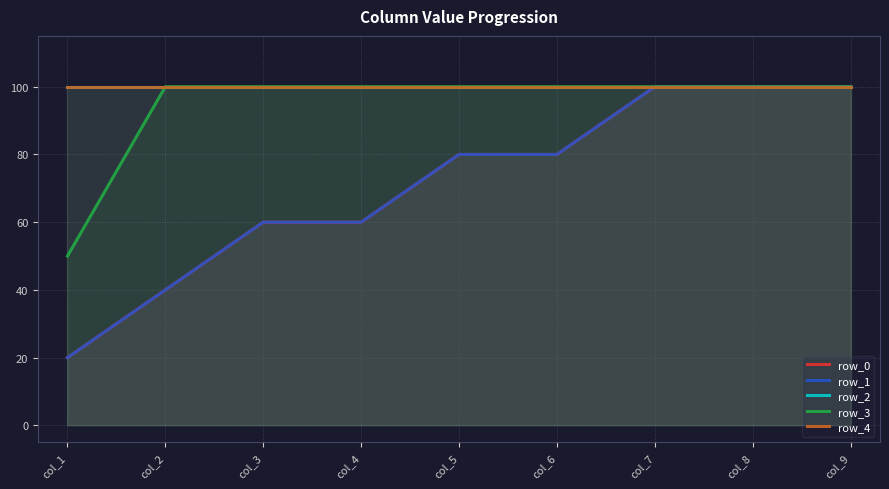

What is the sum of all row_4 values?

900